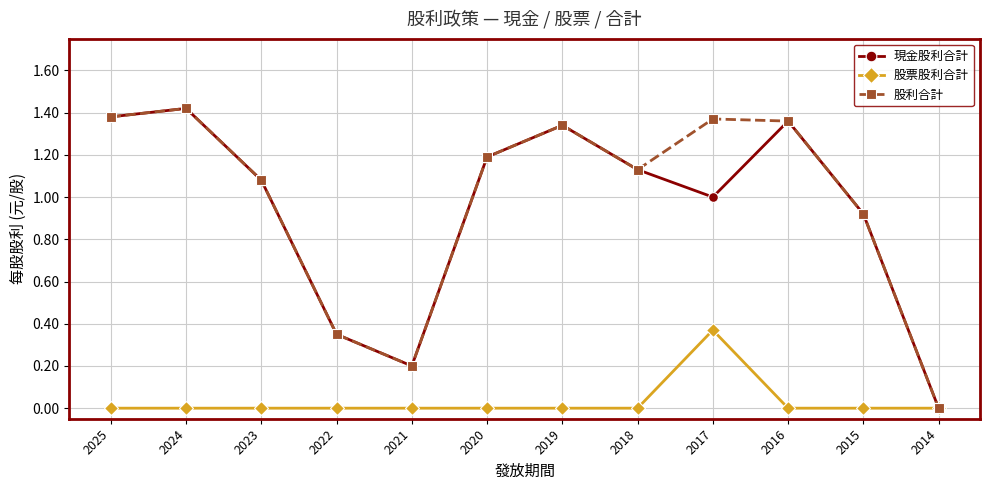

At which label does 股票股利合計 reach its peak?

2017